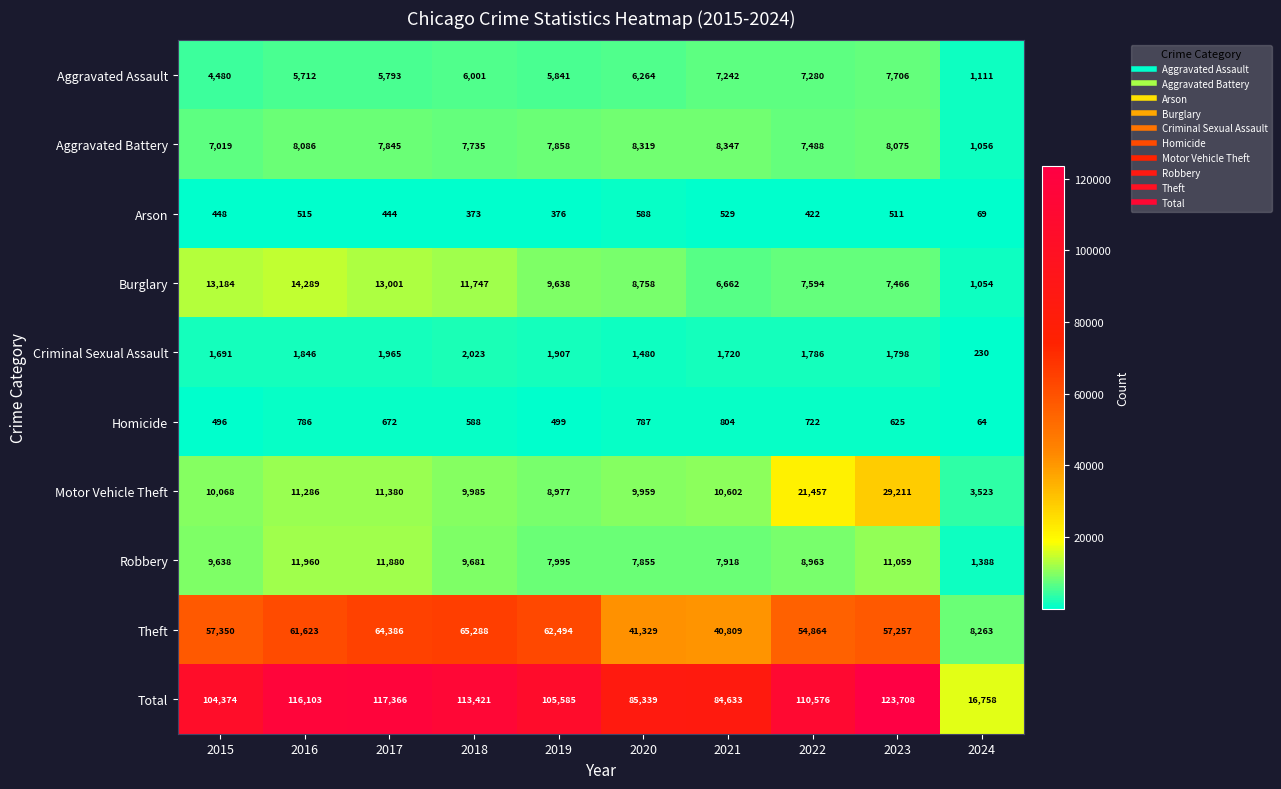

At how many categories does at least one series exceed 76796?

9